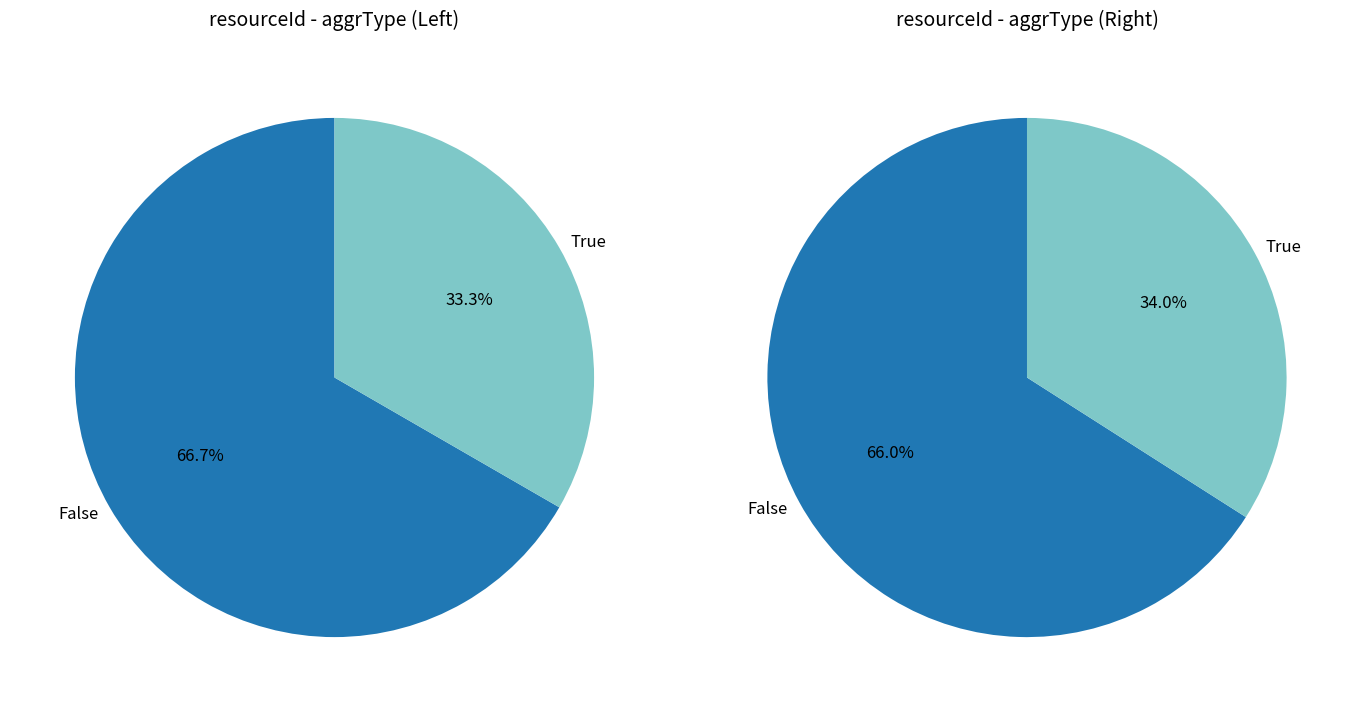

Is it true that 1 is 2% of the pie?

False